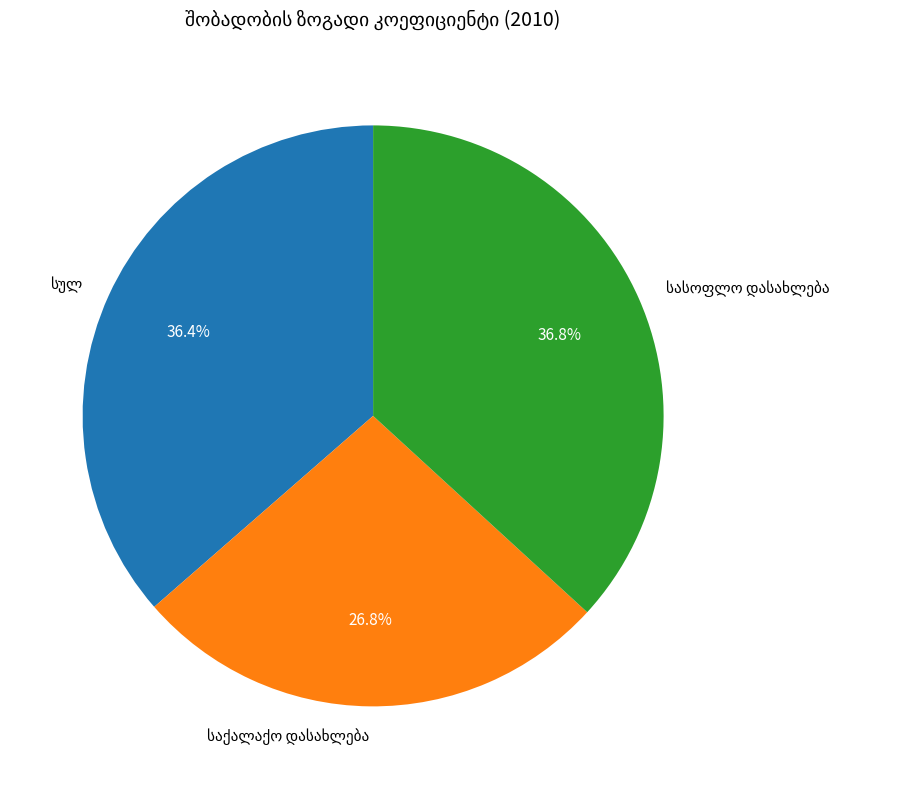

Is there any slice that represents more than half of the pie?

No